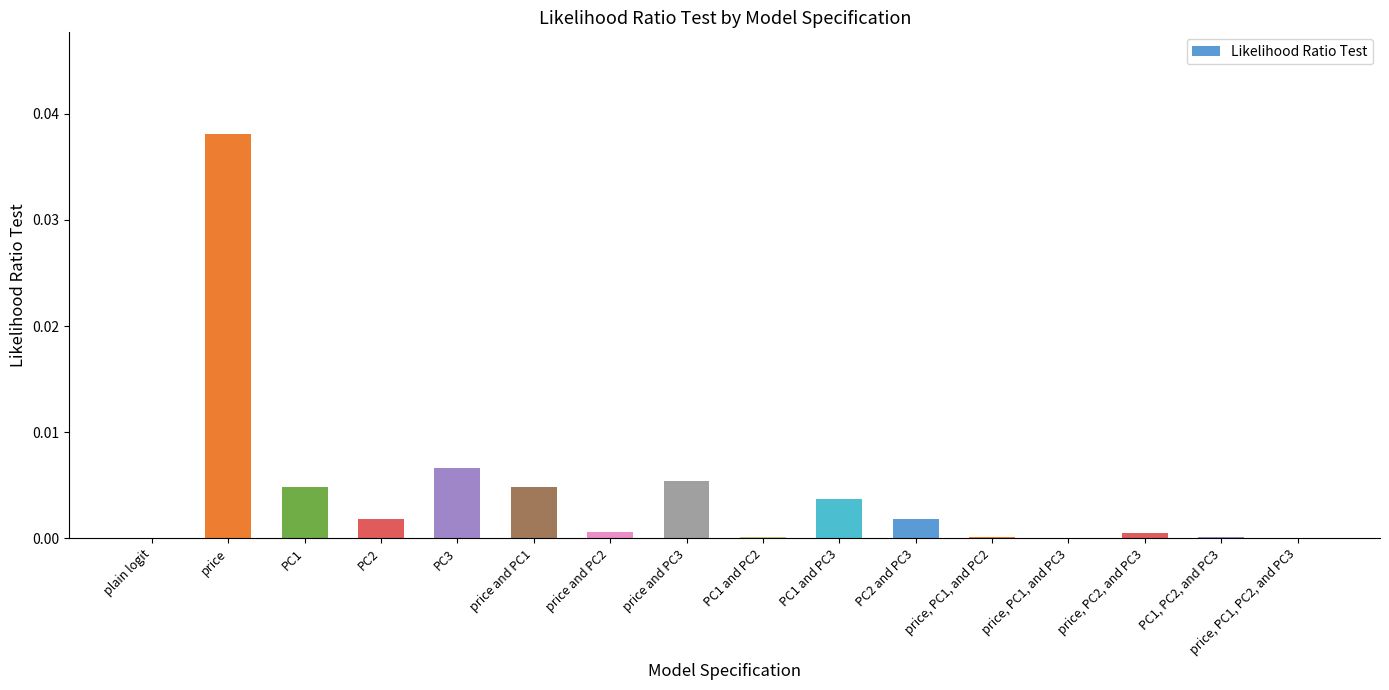

At which category does the chart reach its peak across all series?

price